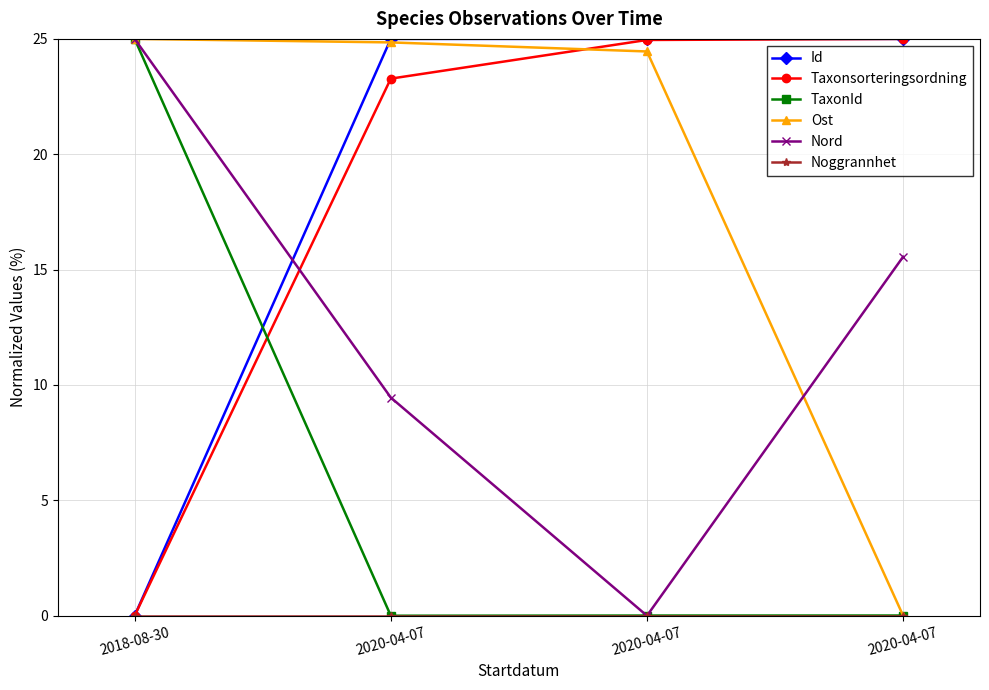

Which series has the largest total across all categories?

Id